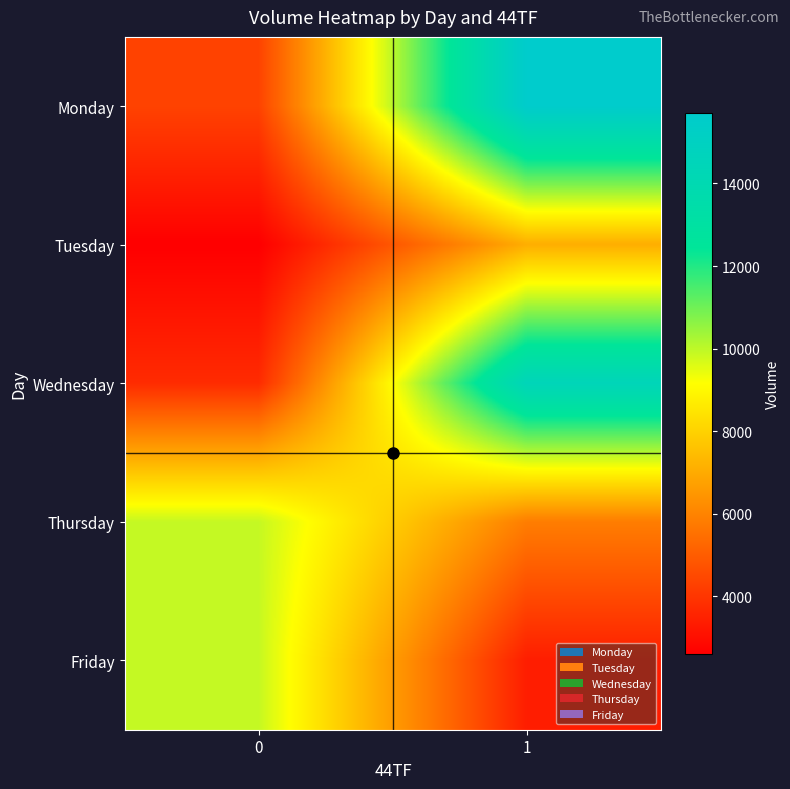

At how many categories does at least one series exceed 11814?

1